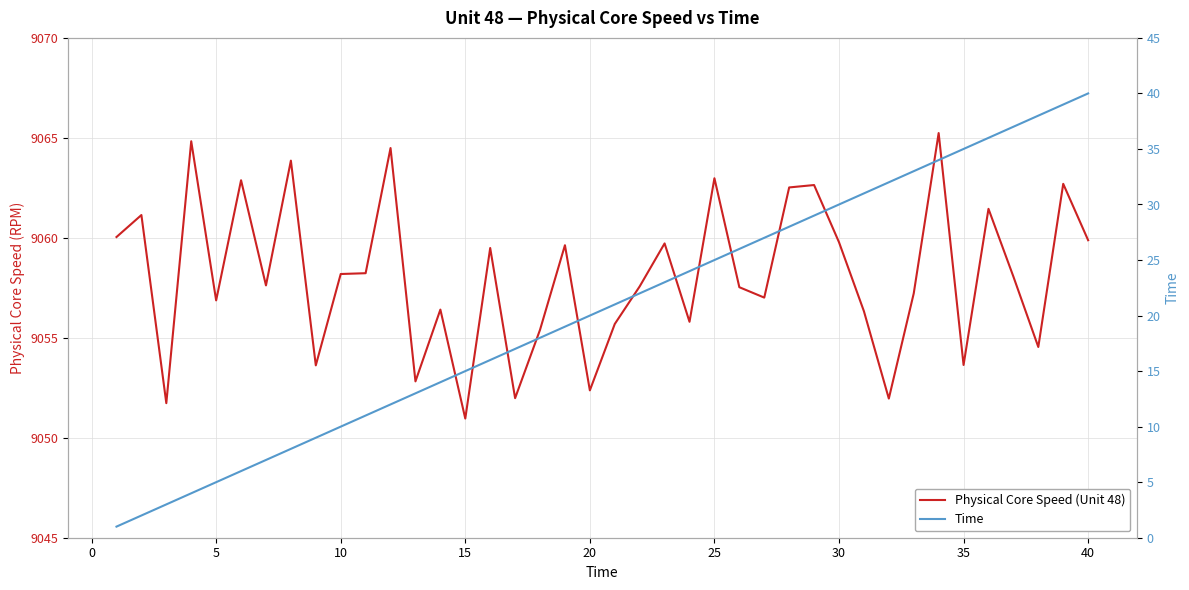

What are all the series names shown in the legend?

Physical Core Speed (Unit 48), Time